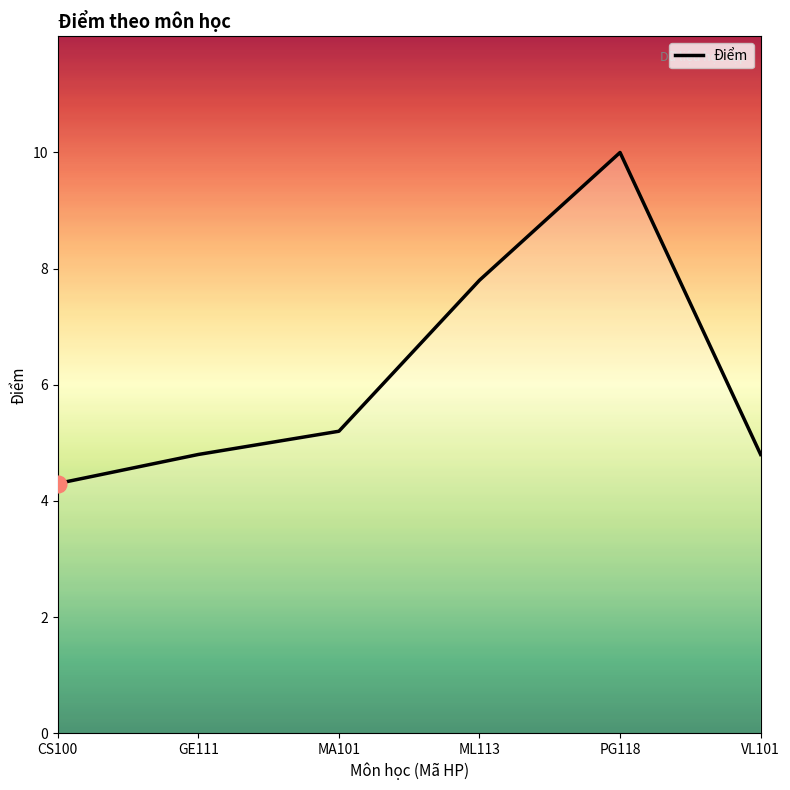

What position from the right is PG118?

2